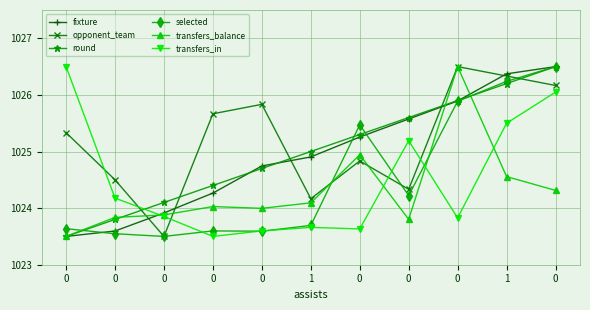

What are all the series names shown in the legend?

fixture, opponent_team, round, selected, transfers_balance, transfers_in